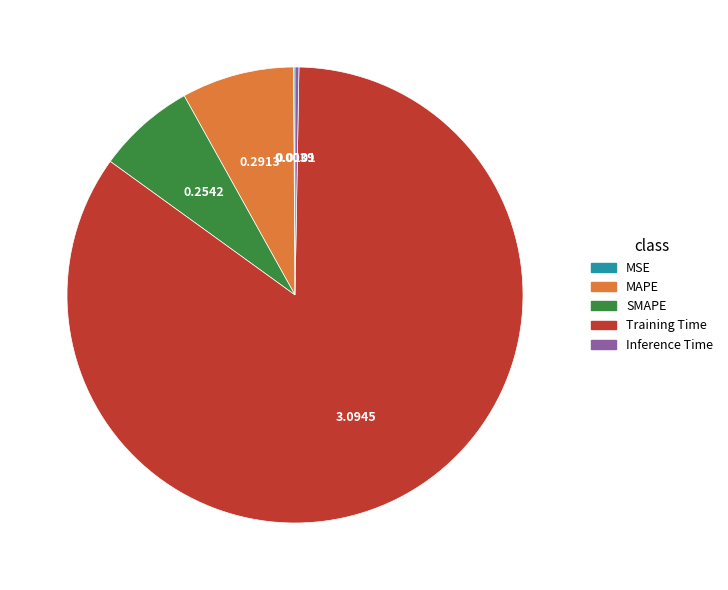

Which category has the biggest portion of the pie?

Training Time